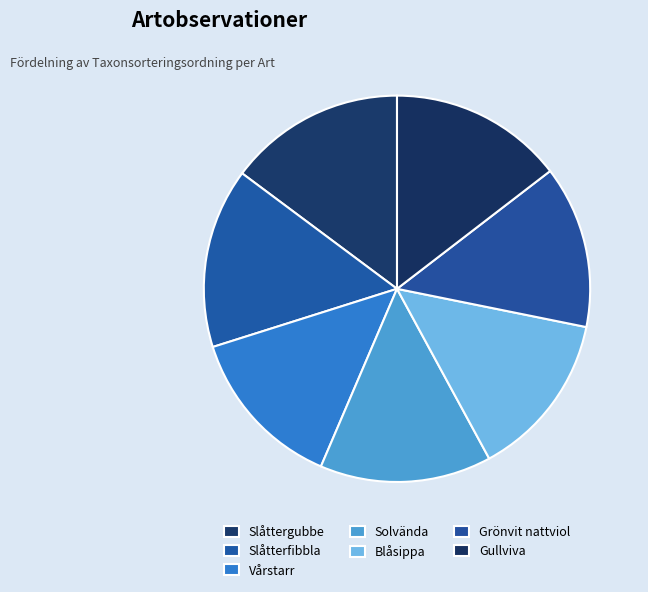

Approximately how many times larger is the value at Slåttergubbe compared to Grönvit nattviol?

1.1